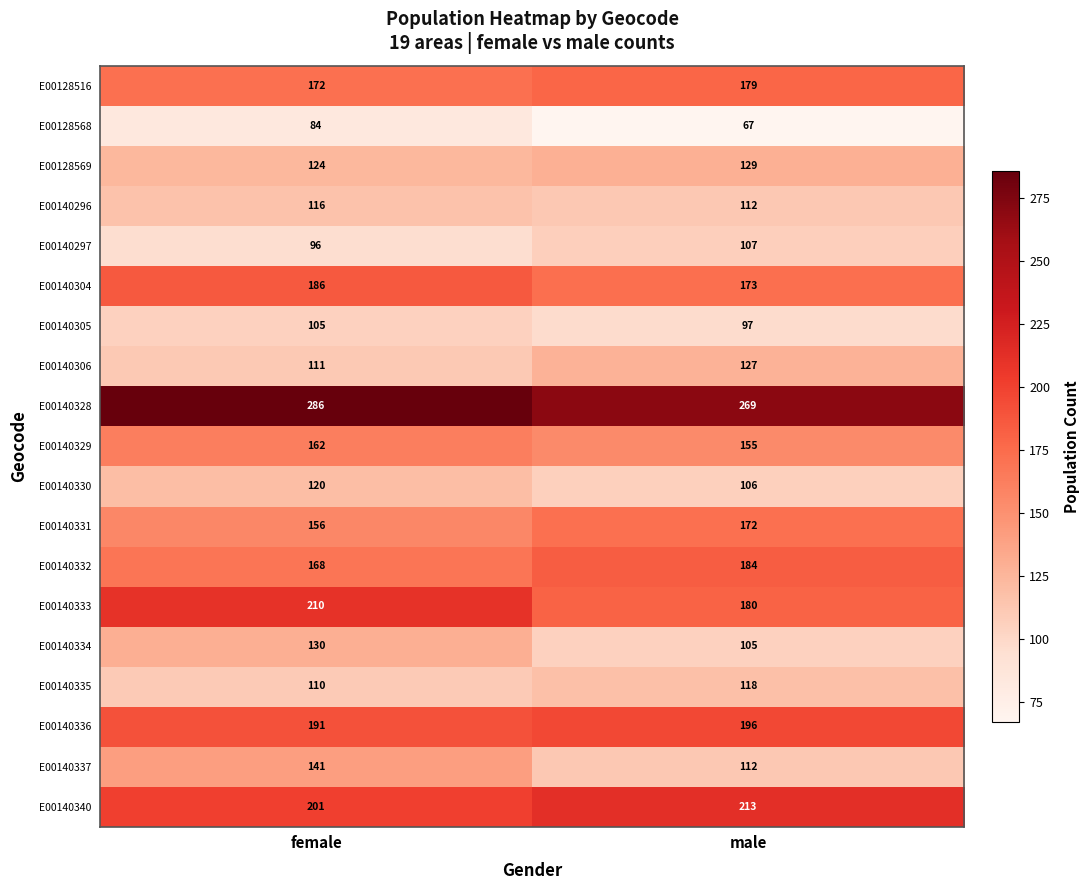

Rank the series at female from lowest to highest value.

E00128568, E00140297, E00140305, E00140335, E00140306, E00140296, E00140330, E00128569, E00140334, E00140337, E00140331, E00140329, E00140332, E00128516, E00140304, E00140336, E00140340, E00140333, E00140328